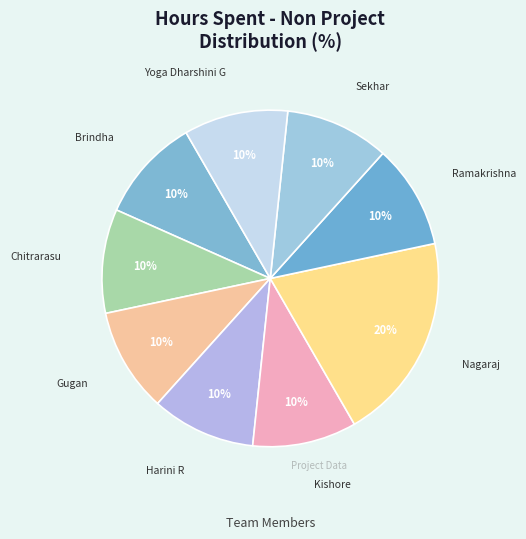

How many segments does this pie chart have?

9